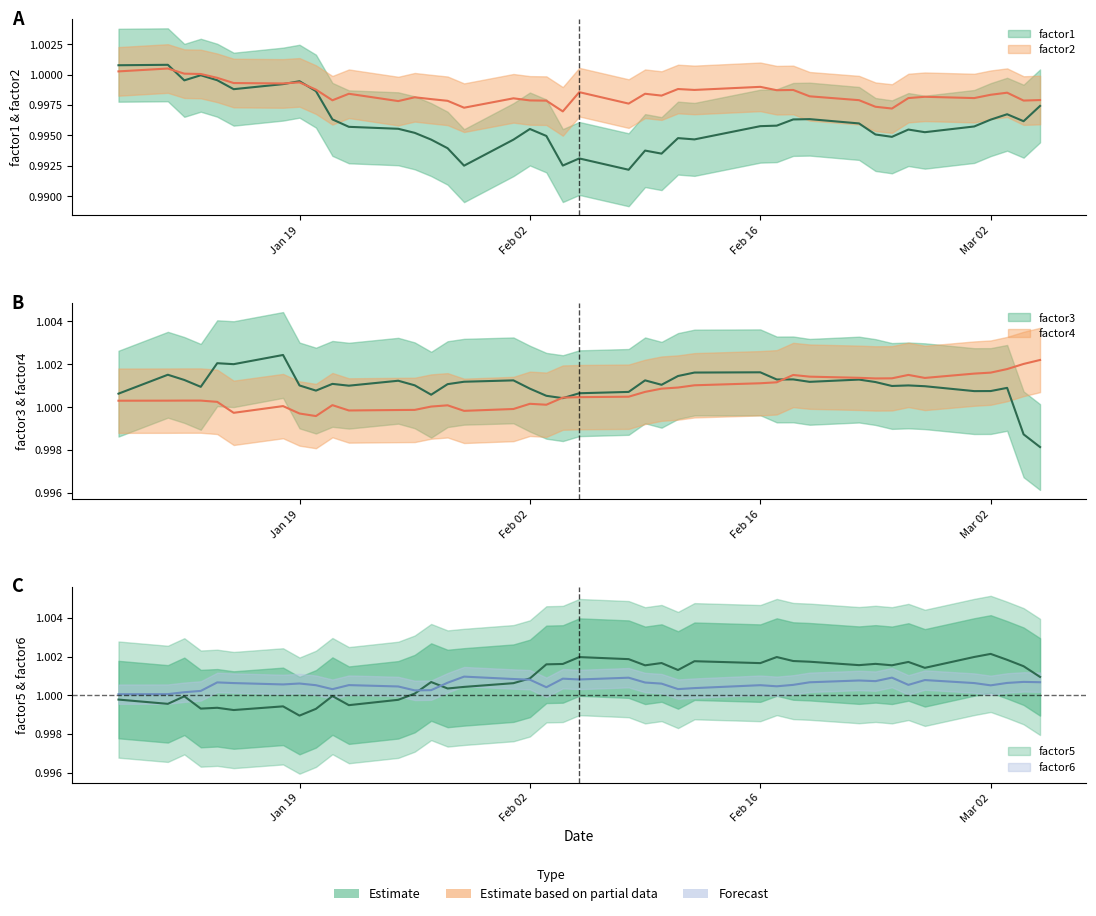

True or false: factor3 has more than 0 points higher than both neighbors.

True